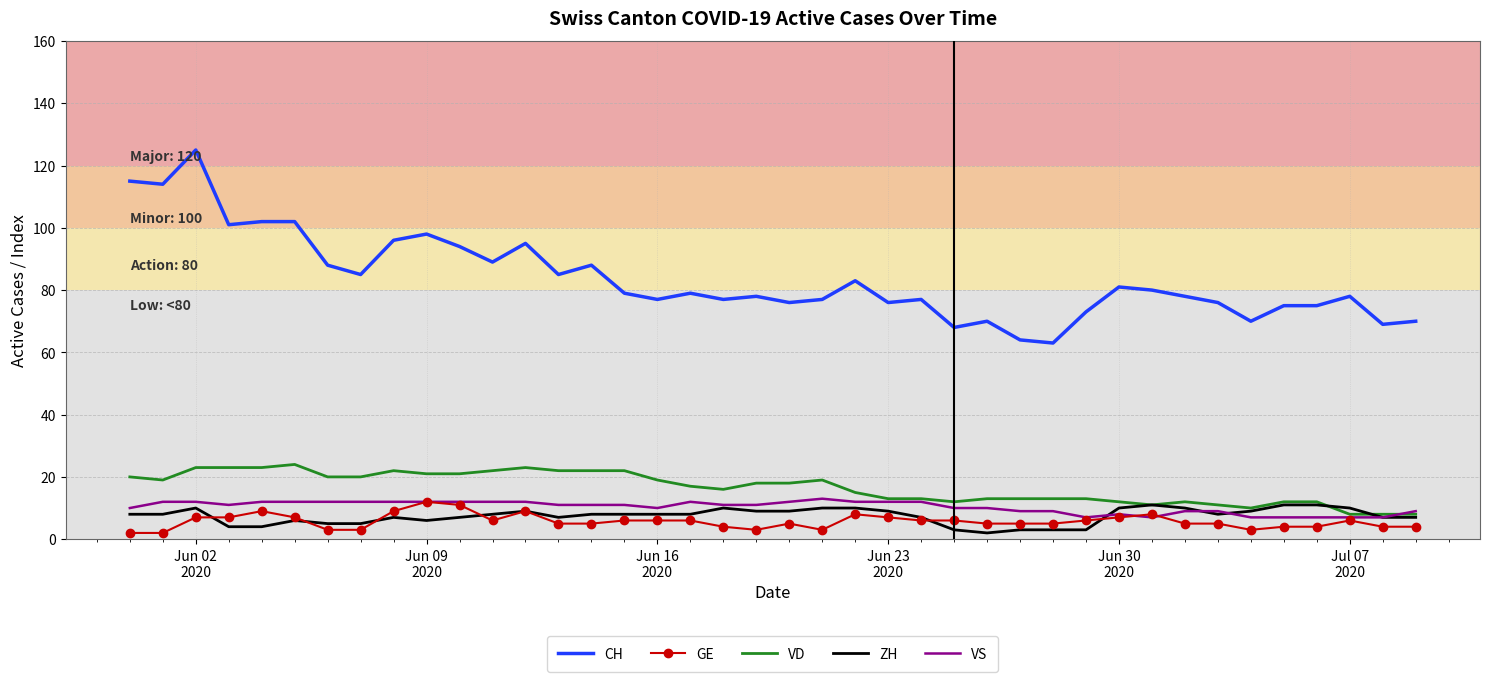

True or false: CH and VD intersect in this chart.

False